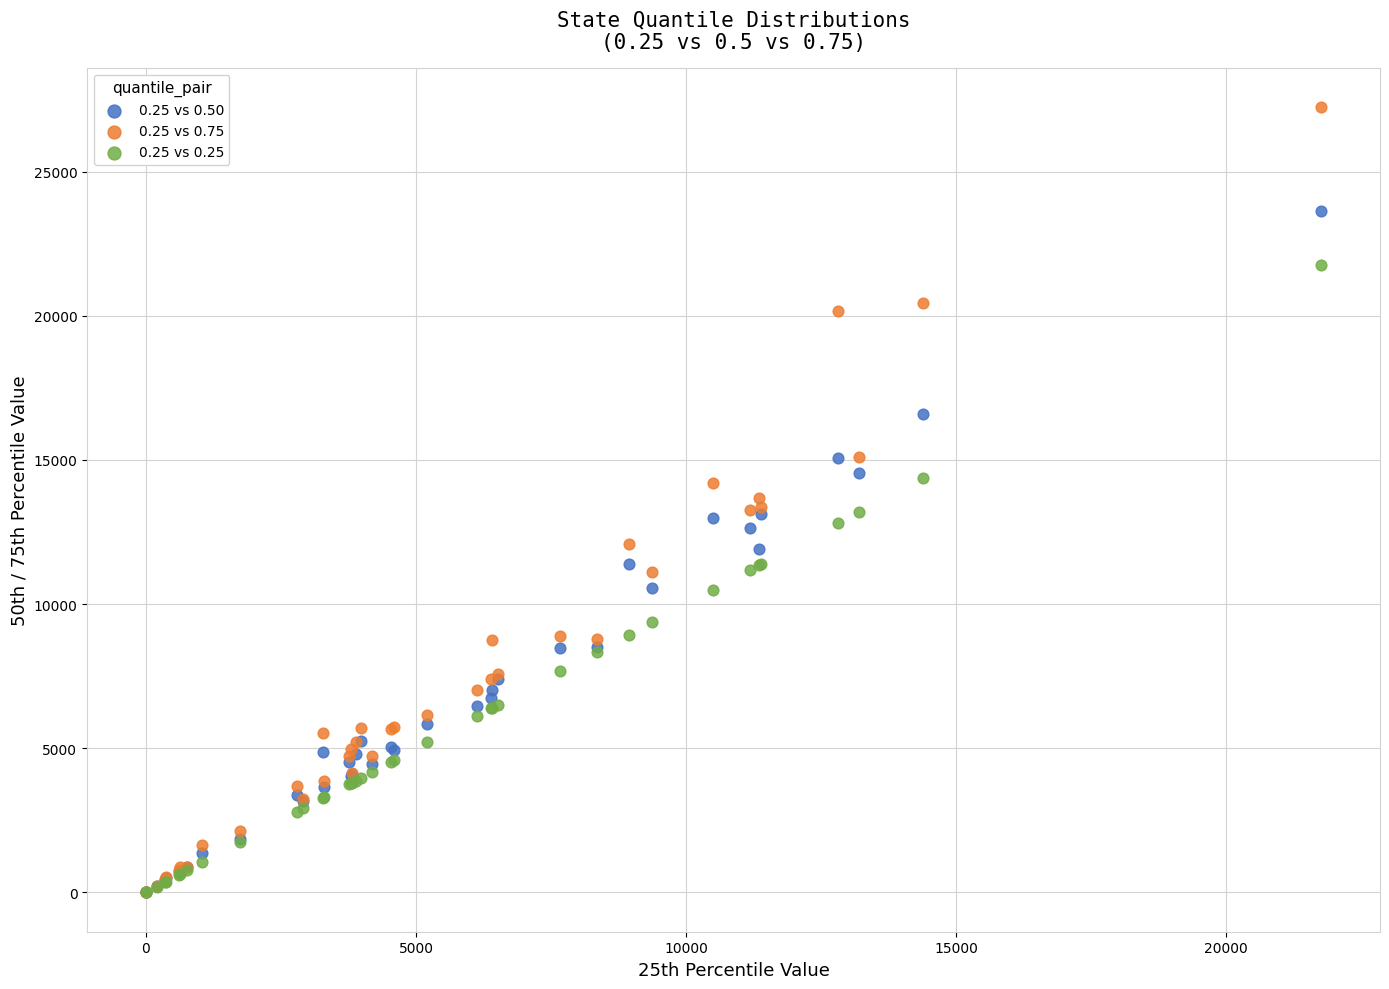

What are all the series names shown in the legend?

0.25 vs 0.50, 0.25 vs 0.75, 0.25 vs 0.25